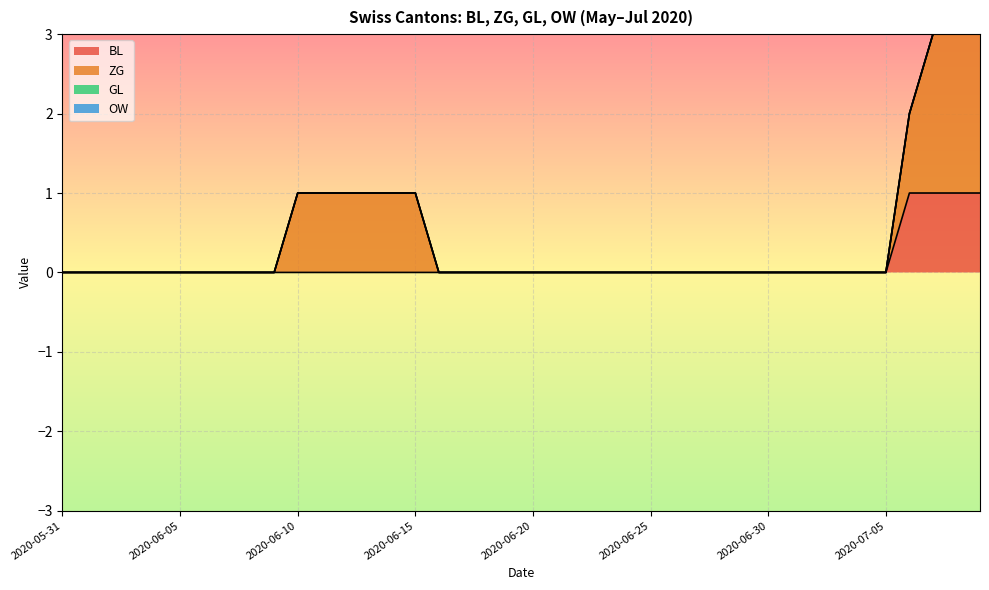

Which series has the largest range (max minus min)?

ZG